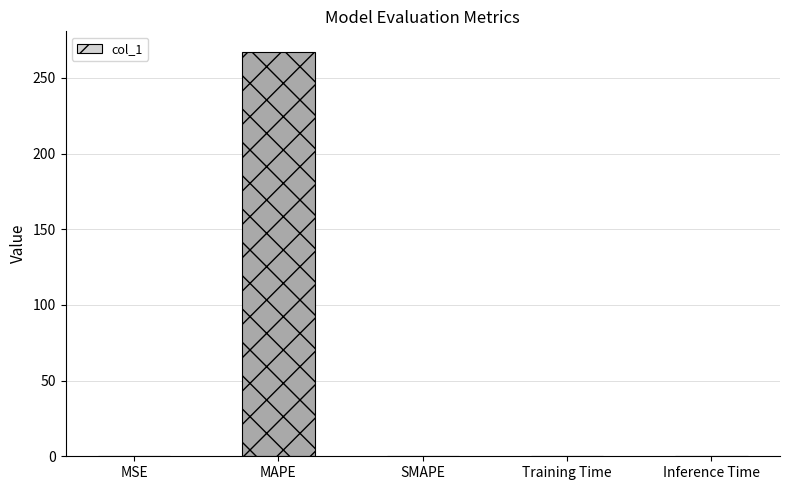

Between MAPE and Inference Time, which is larger?

MAPE